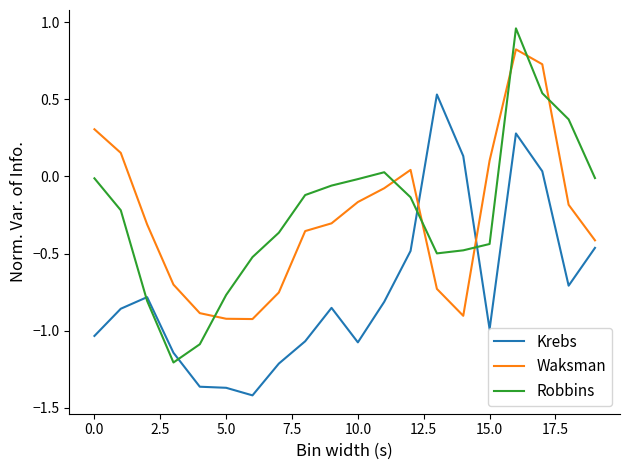

How many values in Waksman are above zero?

6